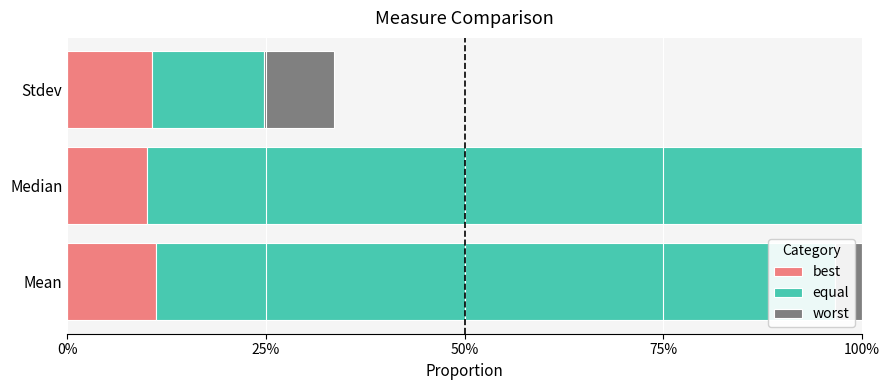

What are all the series names shown in the legend?

best, equal, worst